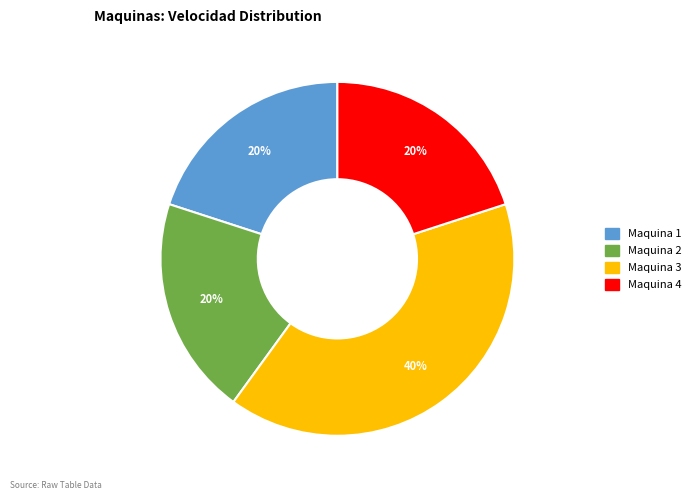

Does Maquina 4 represent more than half of the total?

No